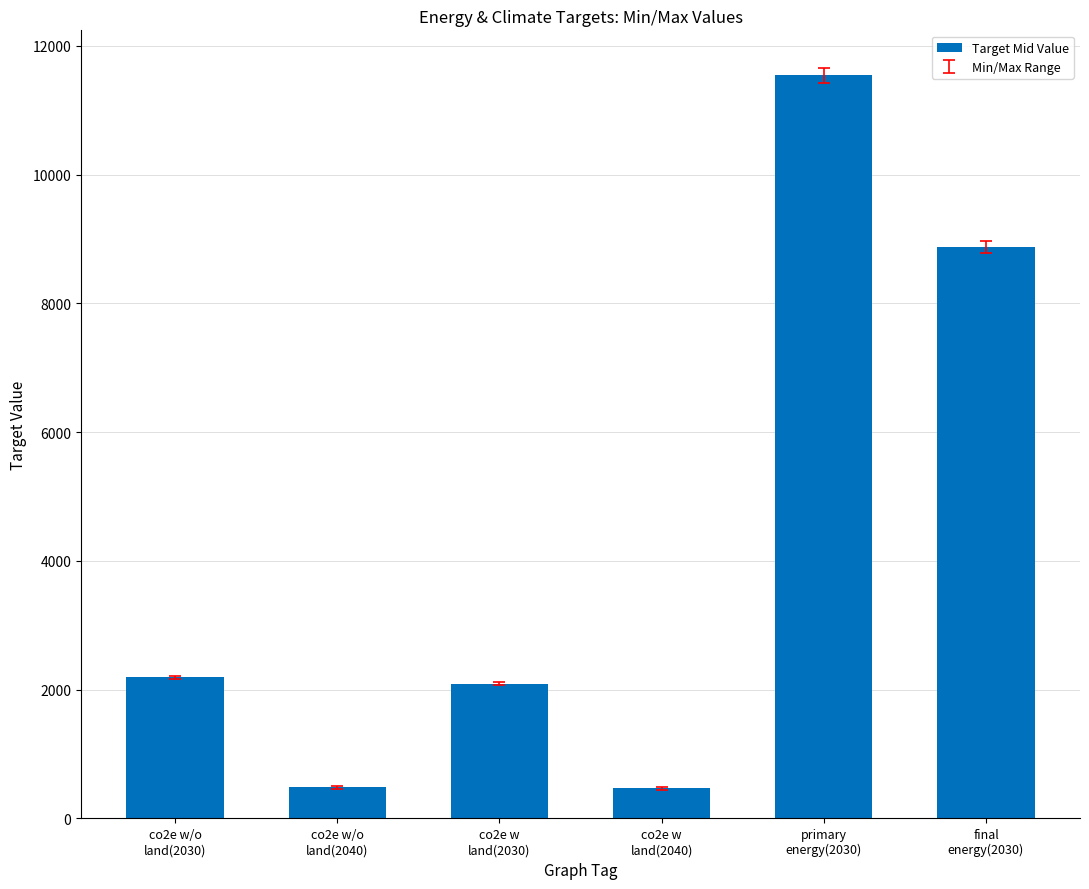

What is the maximum value shown in the chart?

11542.8